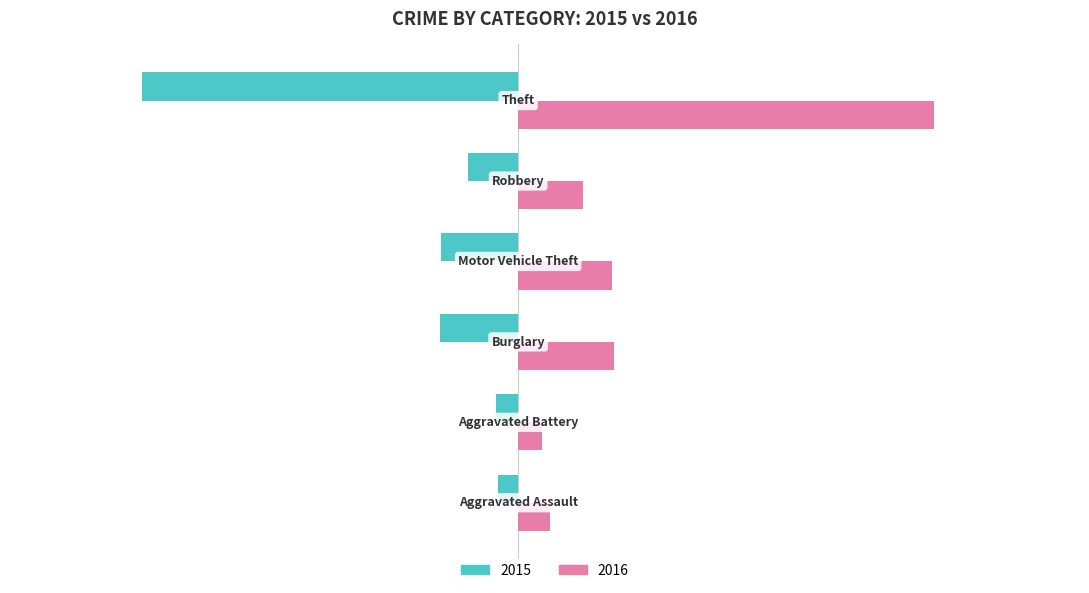

What is the smallest value displayed?

-1041